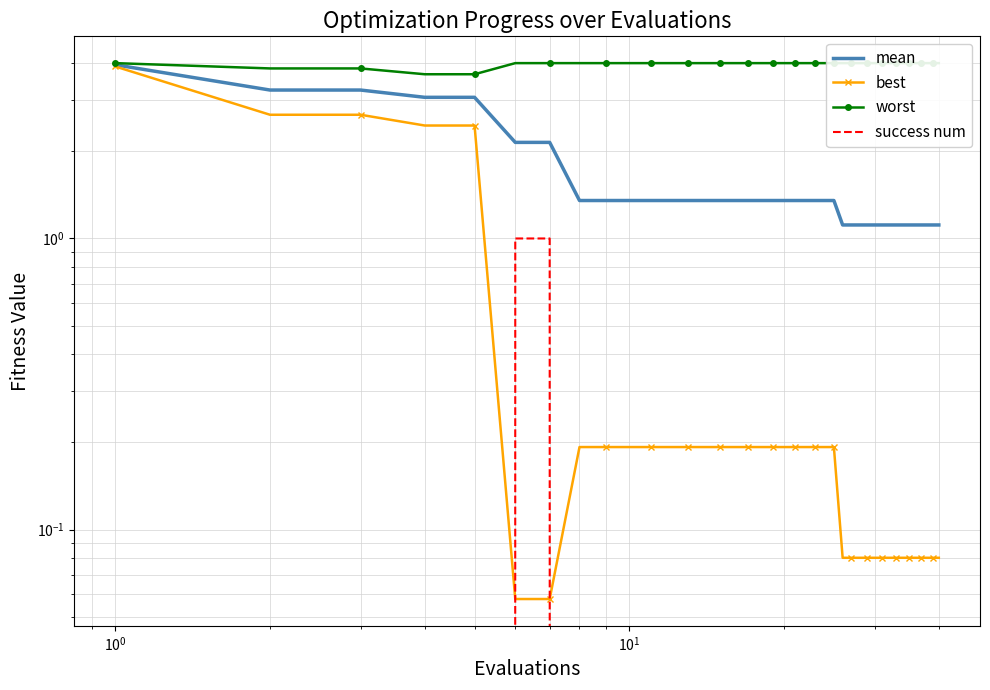

True or false: worst and mean cross at least once.

False